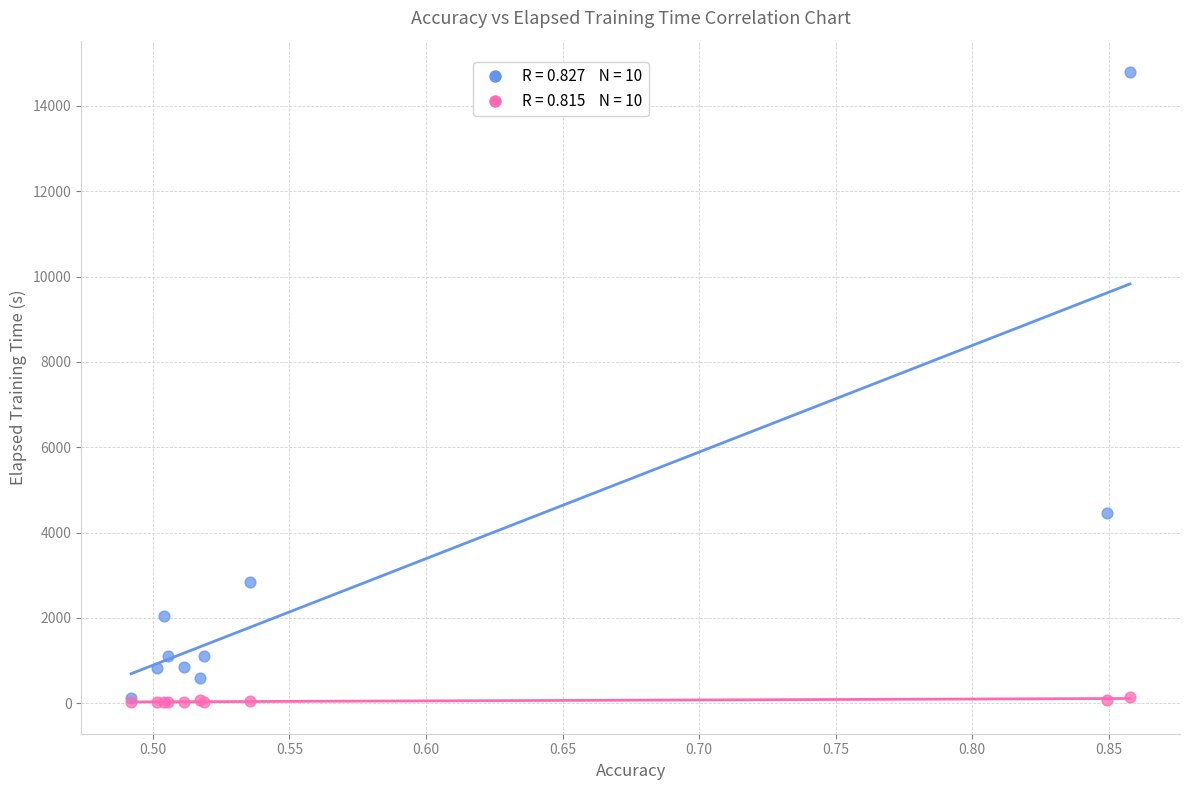

Across all series, what Y value is closest to 7407?

4465.7